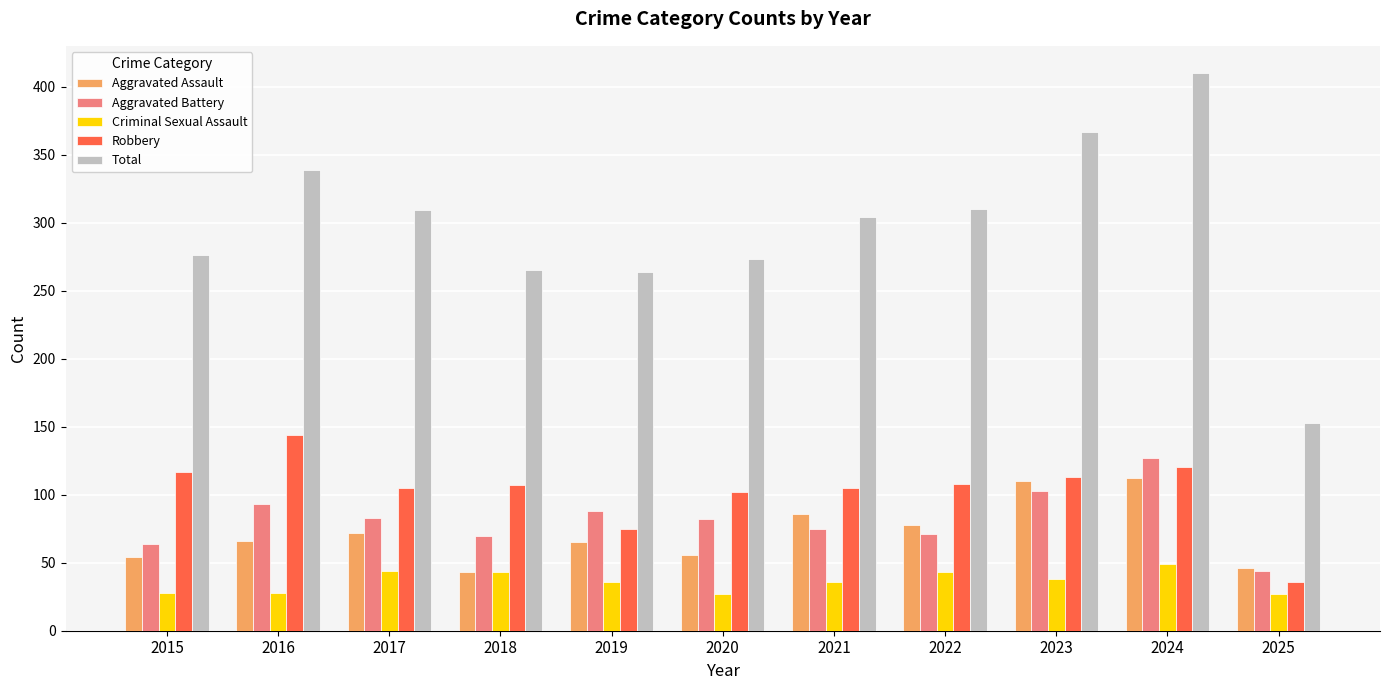

True or false: Total has a value of 153 at 2025.

True